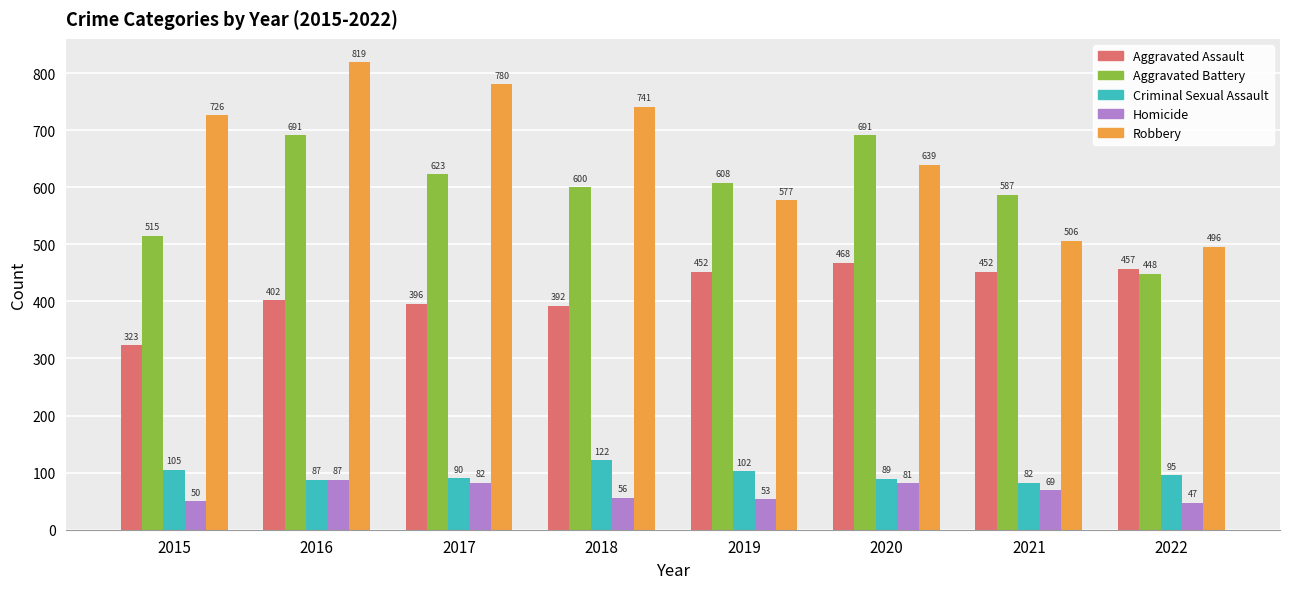

What is the difference between the Aggravated Assault values at 2017 and 2016?

6